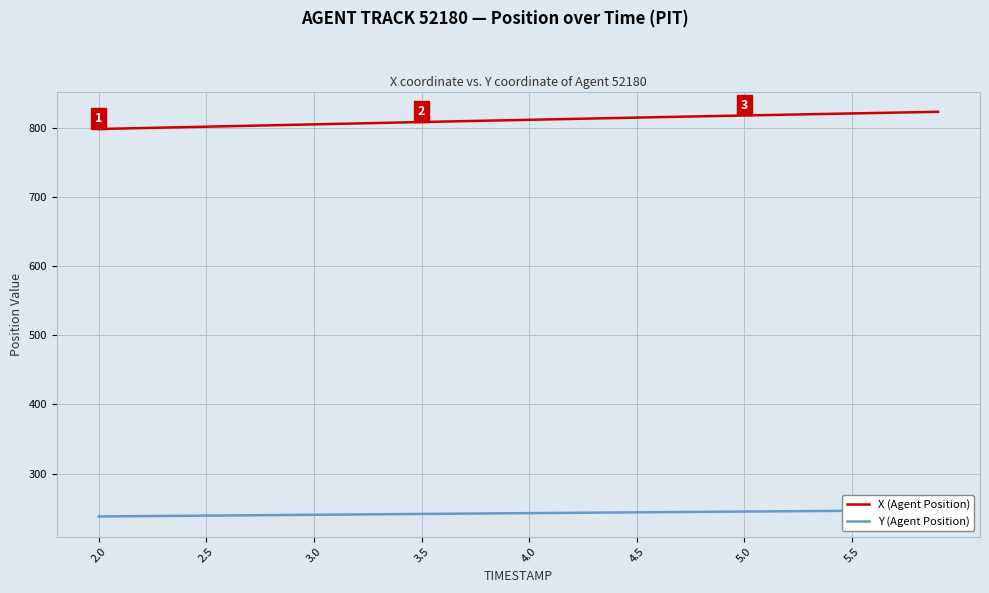

What are all the series names shown in the legend?

X (Agent Position), Y (Agent Position)